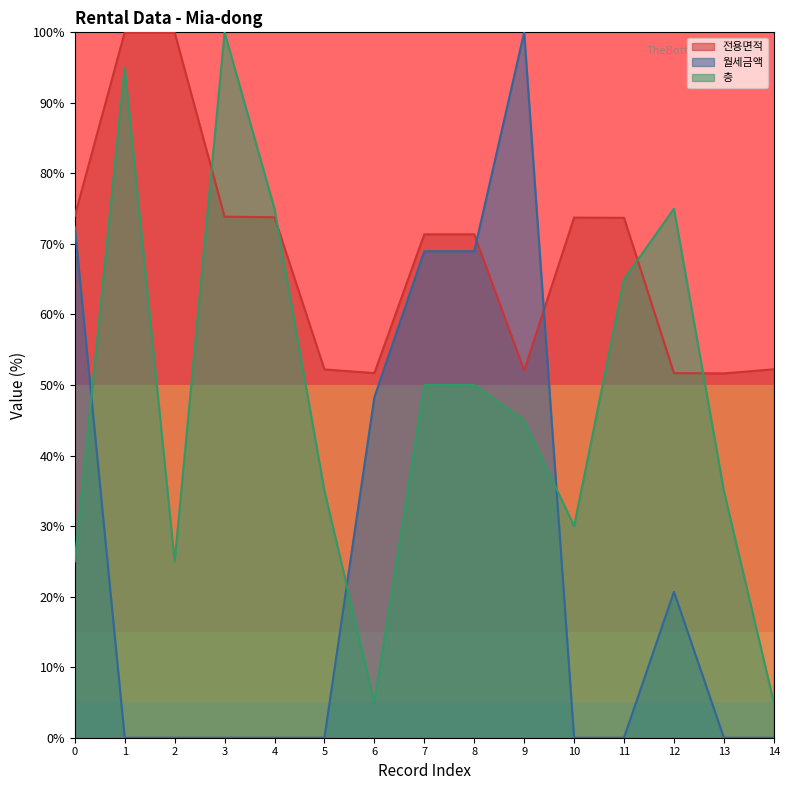

What is the minimum value for 전용면적?

51.6